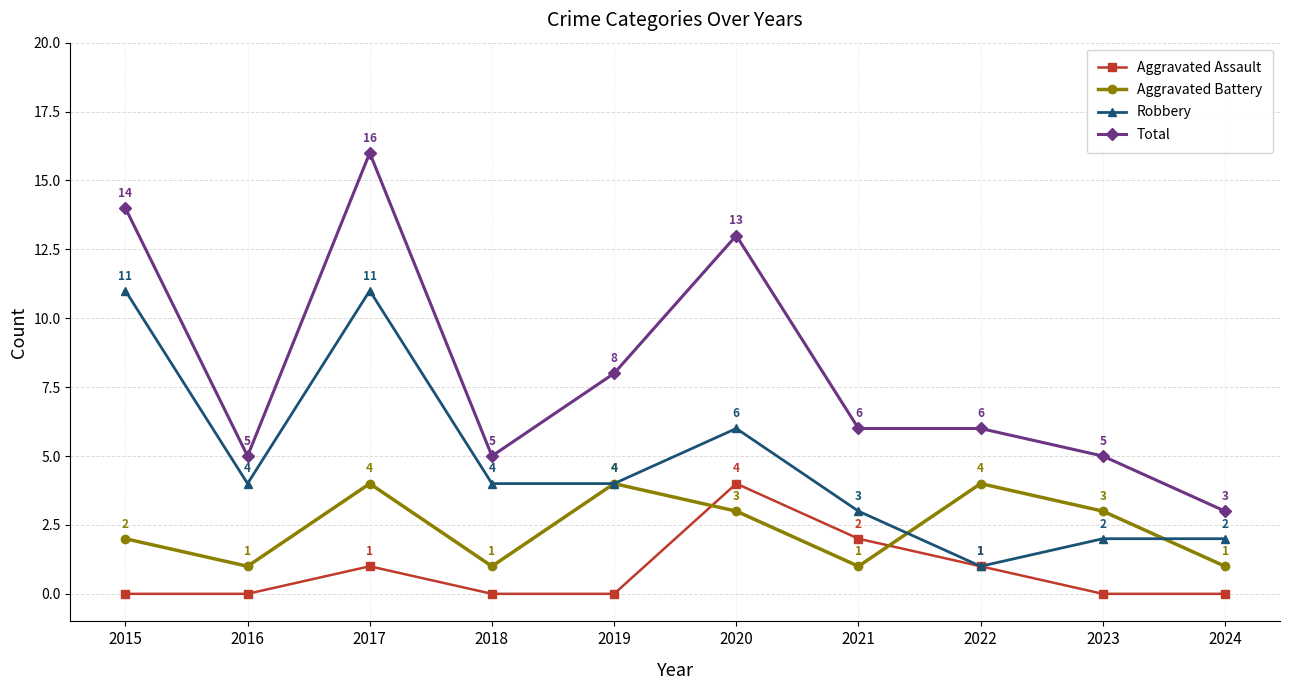

Reading right to left, list all the values displayed in this chart.

Aggravated Assault: 2024=0	2023=0	2022=1	2021=2	2020=4	2019=0	2018=0	2017=1	2016=0	2015=0
Aggravated Battery: 2024=1	2023=3	2022=4	2021=1	2020=3	2019=4	2018=1	2017=4	2016=1	2015=2
Robbery: 2024=2	2023=2	2022=1	2021=3	2020=6	2019=4	2018=4	2017=11	2016=4	2015=11
Total: 2024=3	2023=5	2022=6	2021=6	2020=13	2019=8	2018=5	2017=16	2016=5	2015=14